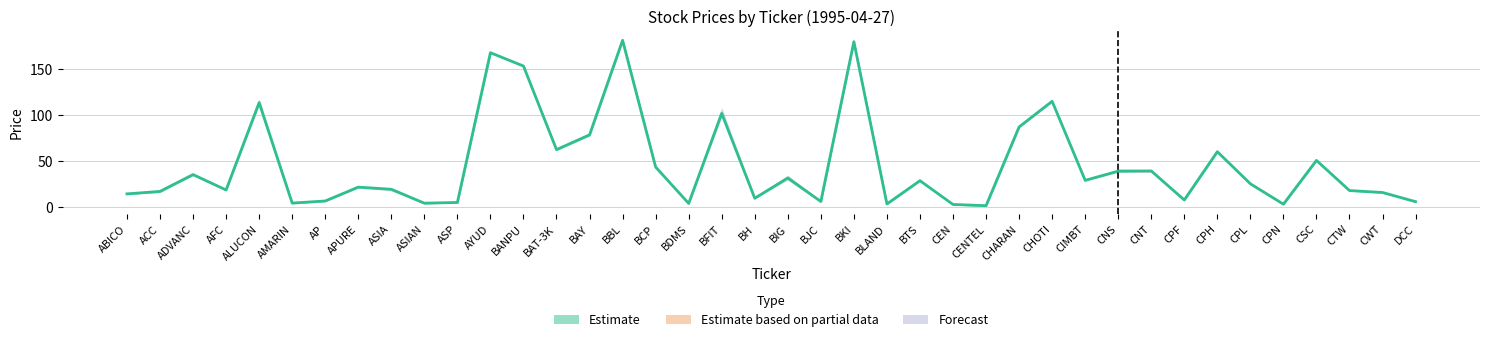

What is the difference between the maximum and minimum values in the high series?

180.9